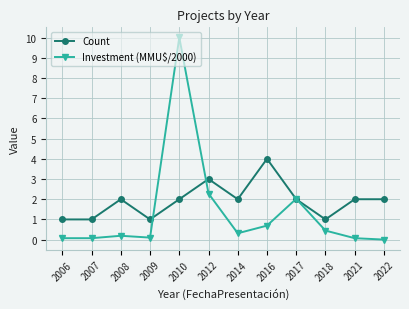

Which series changed the most between 2014 and 2016?

Count